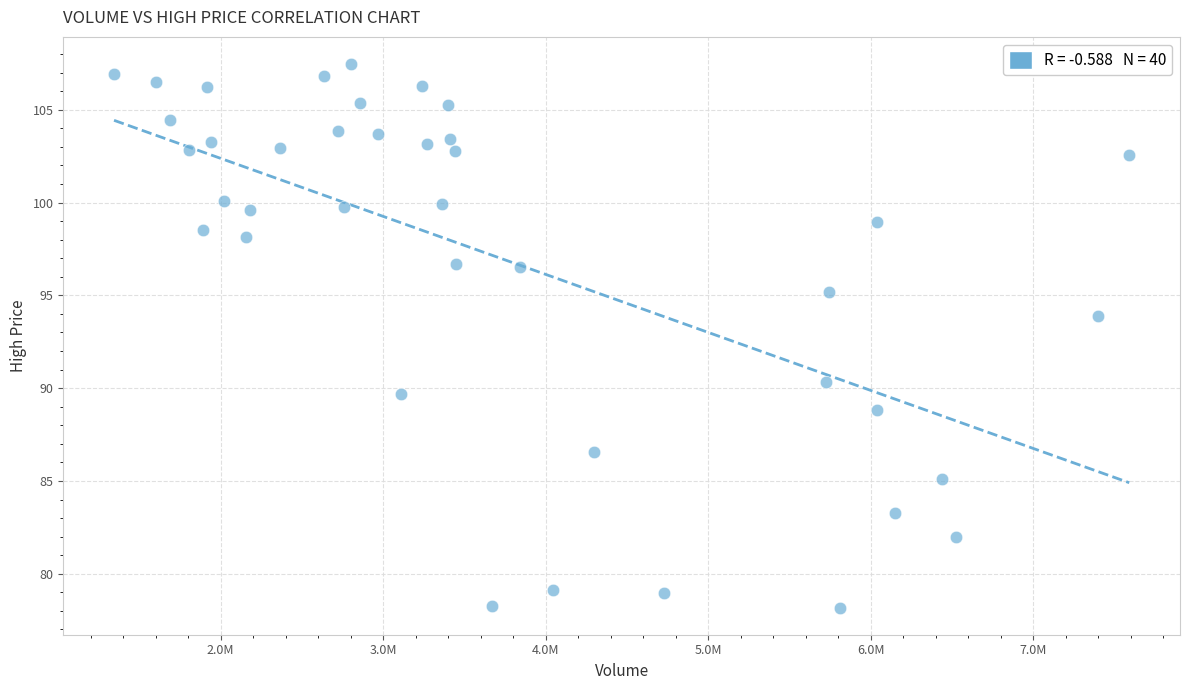

What is the range of Y values (max minus min)?

29.3